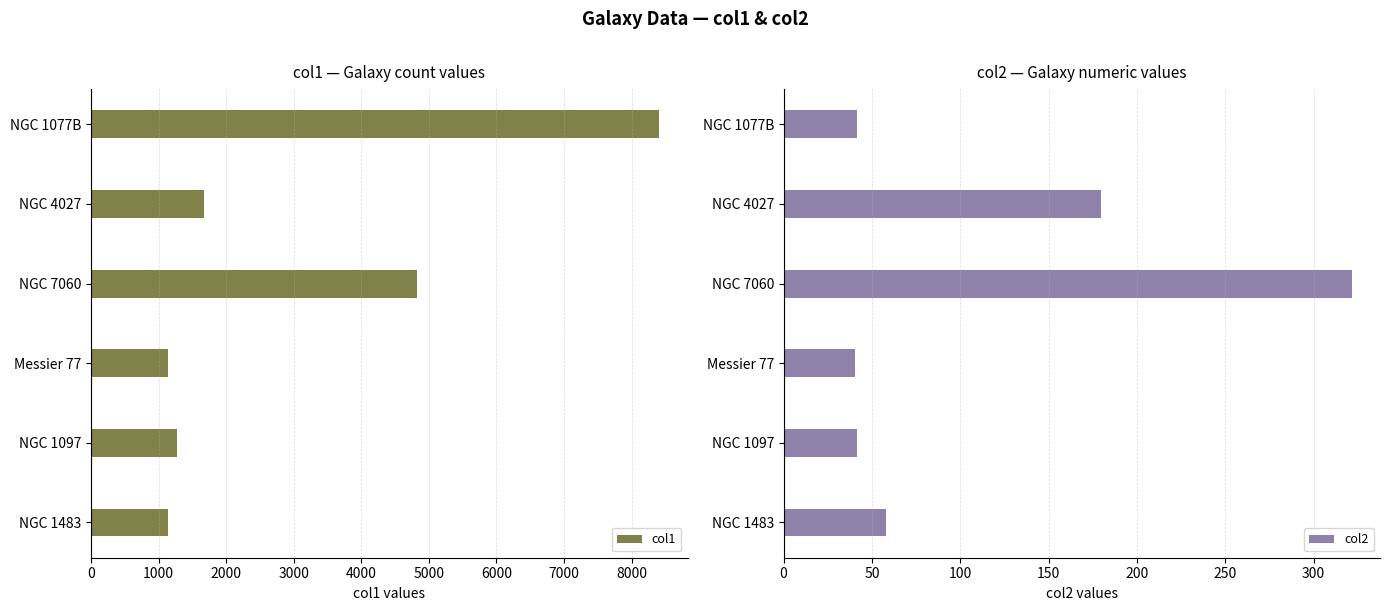

What is the average value of the col1 series?

3075